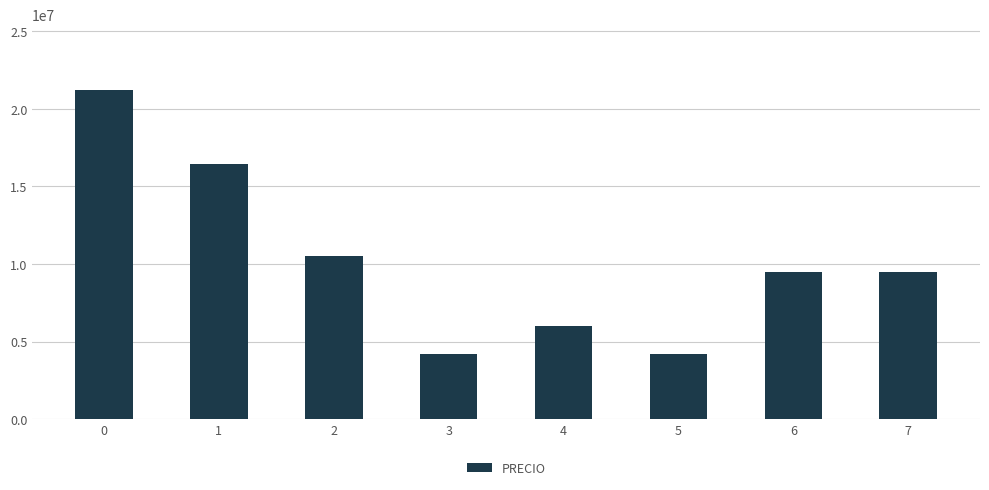

The value at 1 is 26735525. True or false?

False